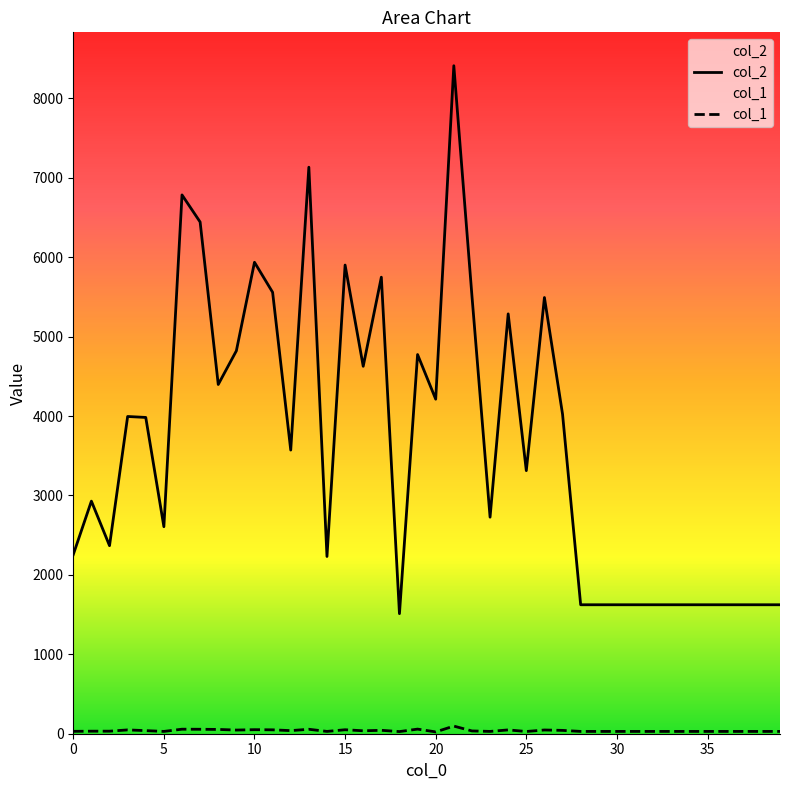

The value of col_1 at 21 is 169. True or false?

False